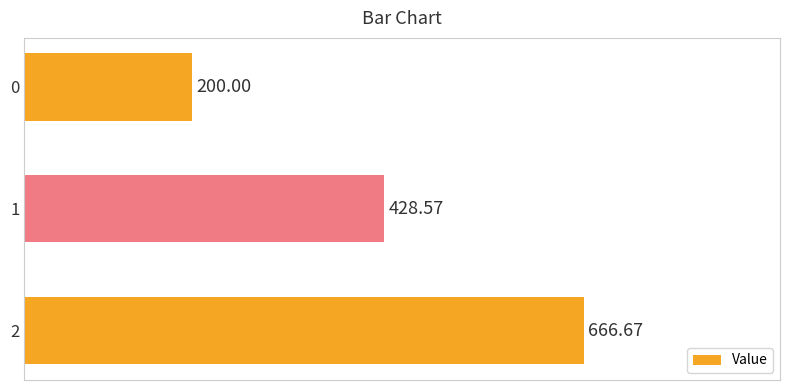

Rank the categories by value from highest to lowest.

2, 1, 0